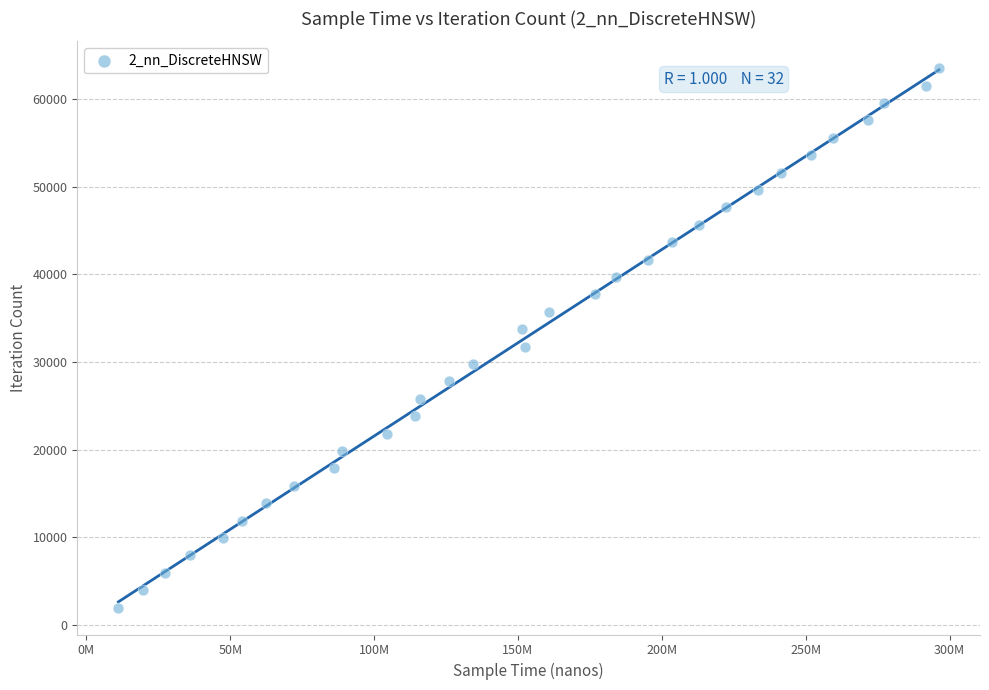

What is the range of X values (max minus min)?

285194000